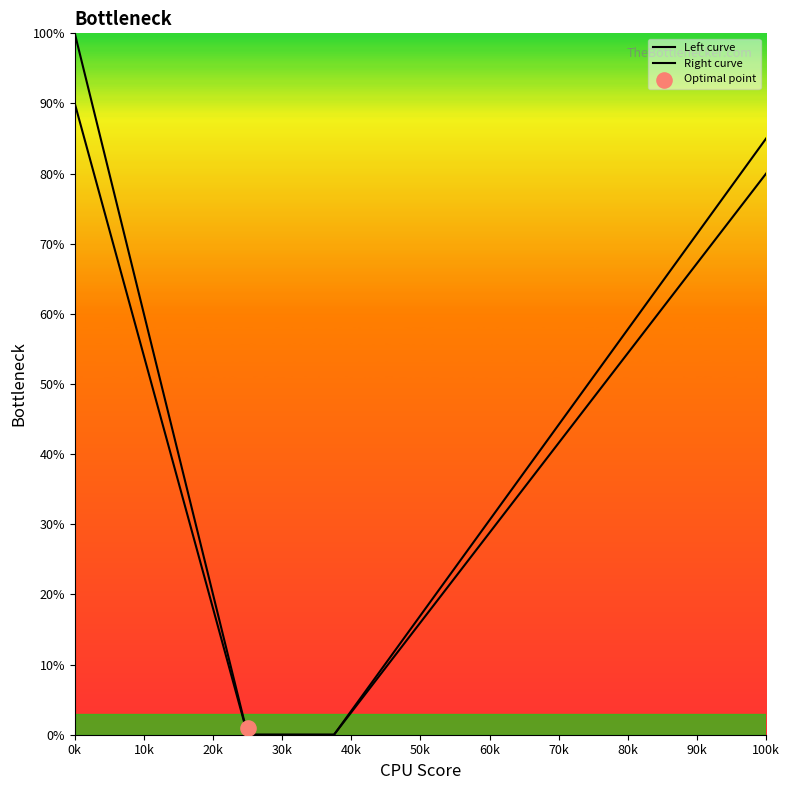

Which series has the largest total across all categories?

Left curve